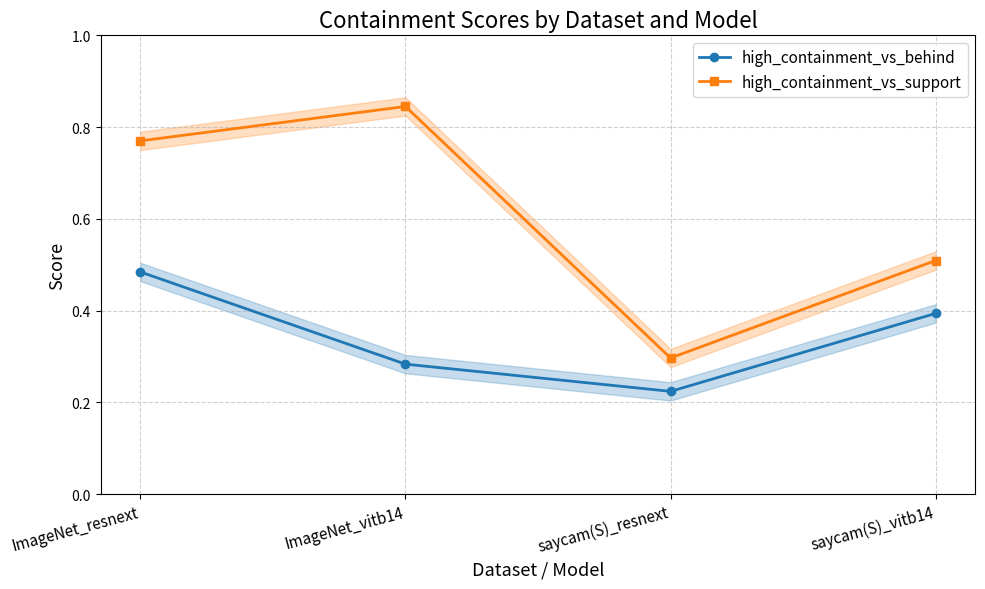

True or false: high_containment_vs_support has a value of 0.8 at ImageNet_resnext.

True